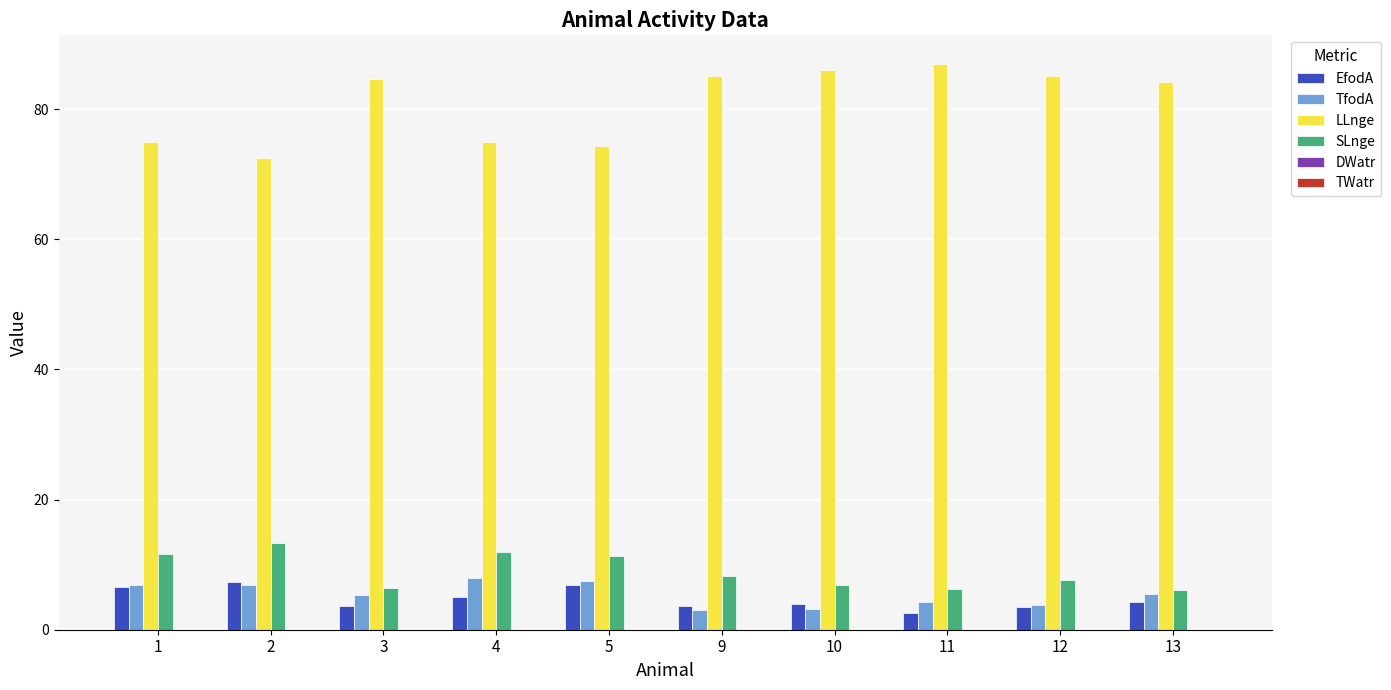

What is the minimum value for TfodA?

3.1